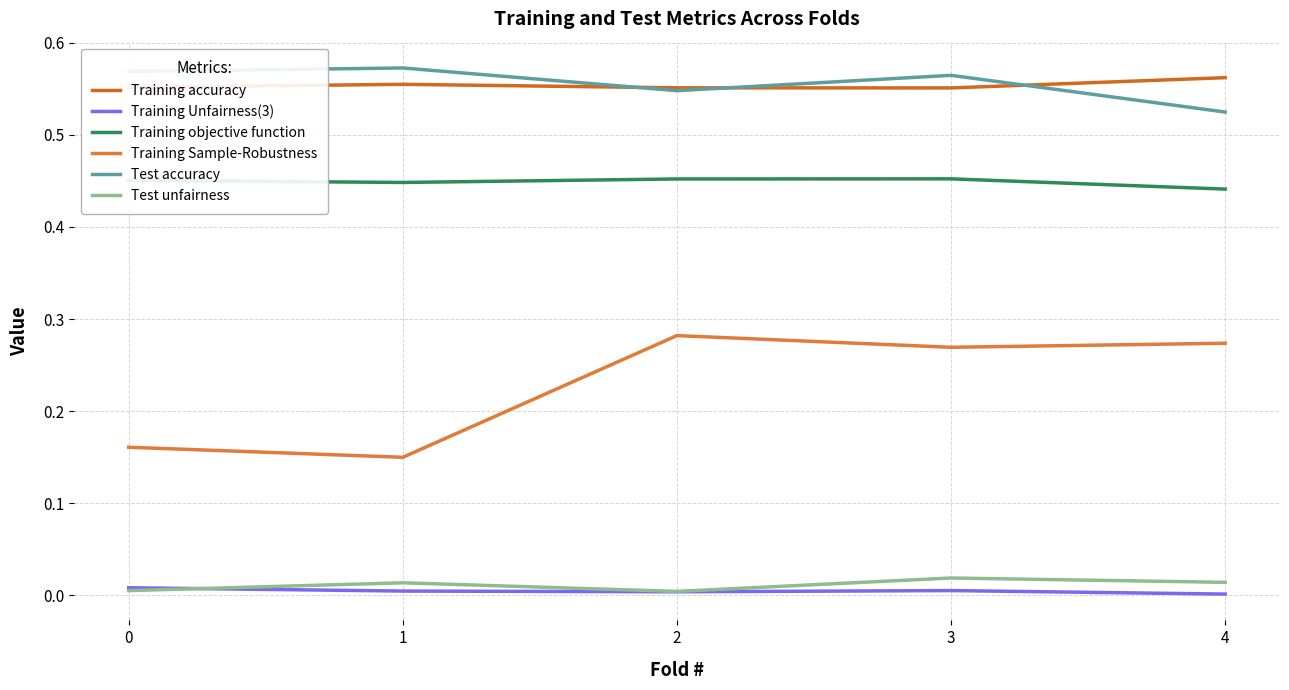

Rank the series at 4 from highest to lowest value.

Training accuracy, Test accuracy, Training objective function, Training Sample-Robustness, Test unfairness, Training Unfairness(3)